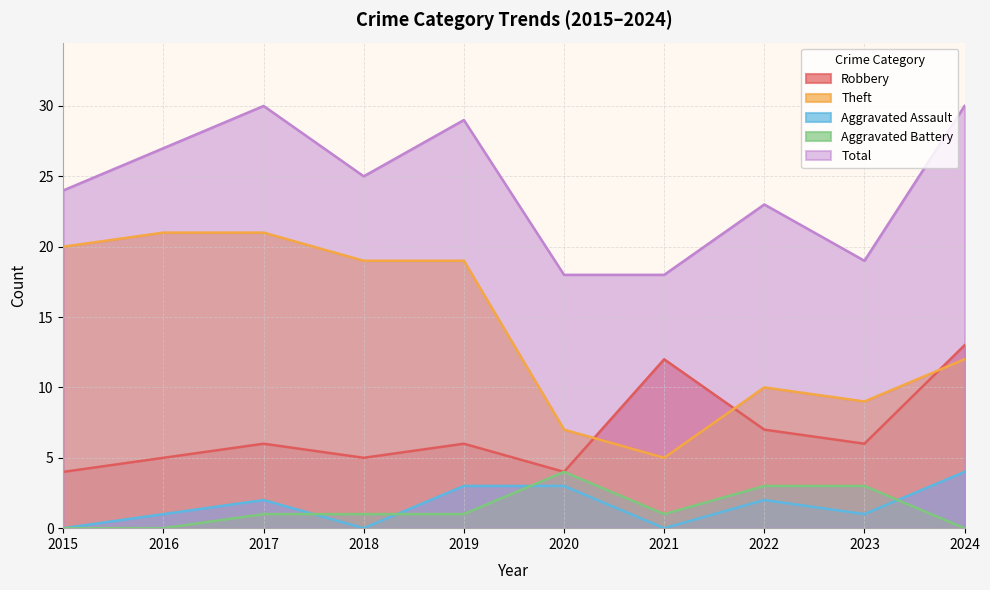

How many lines are shown in the chart?

5